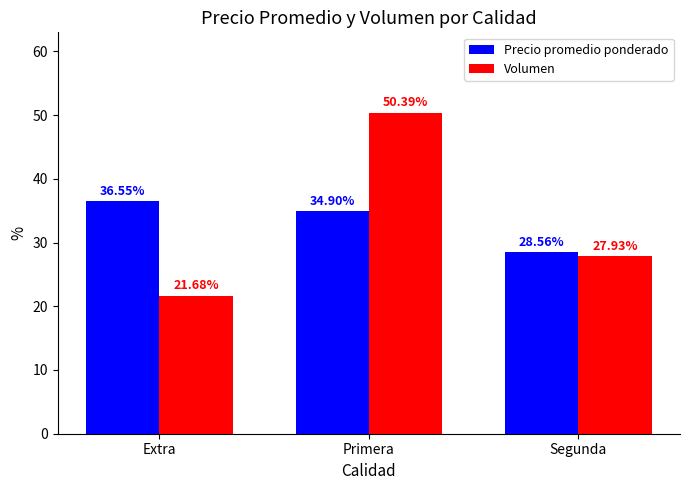

Where does the Volumen series first go above 27?

Primera